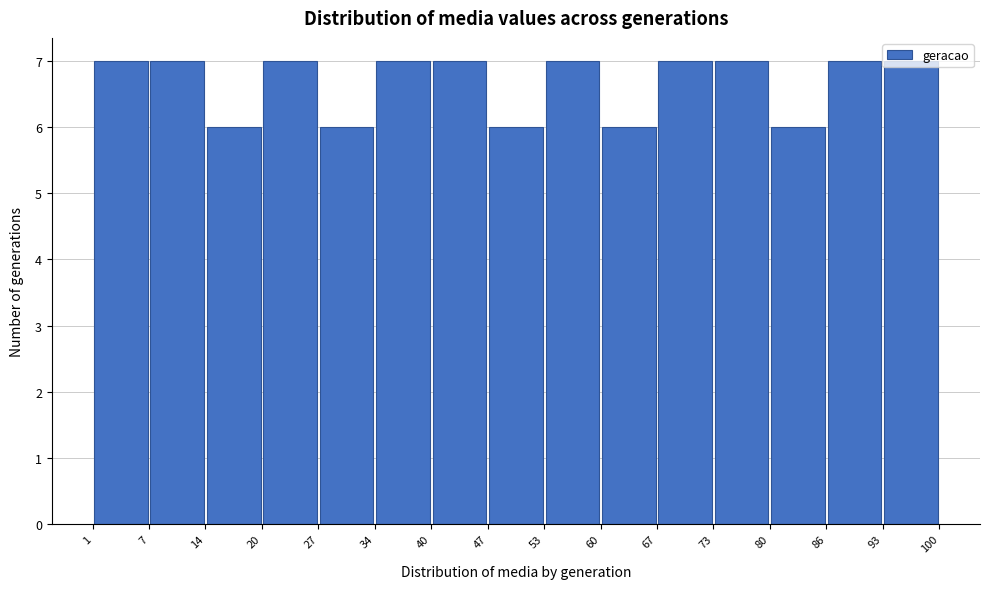

What is the height of the bar covering 67 to 73 on the x-axis? The values are not printed on the chart, so give them approximately, as read against the axis.

7